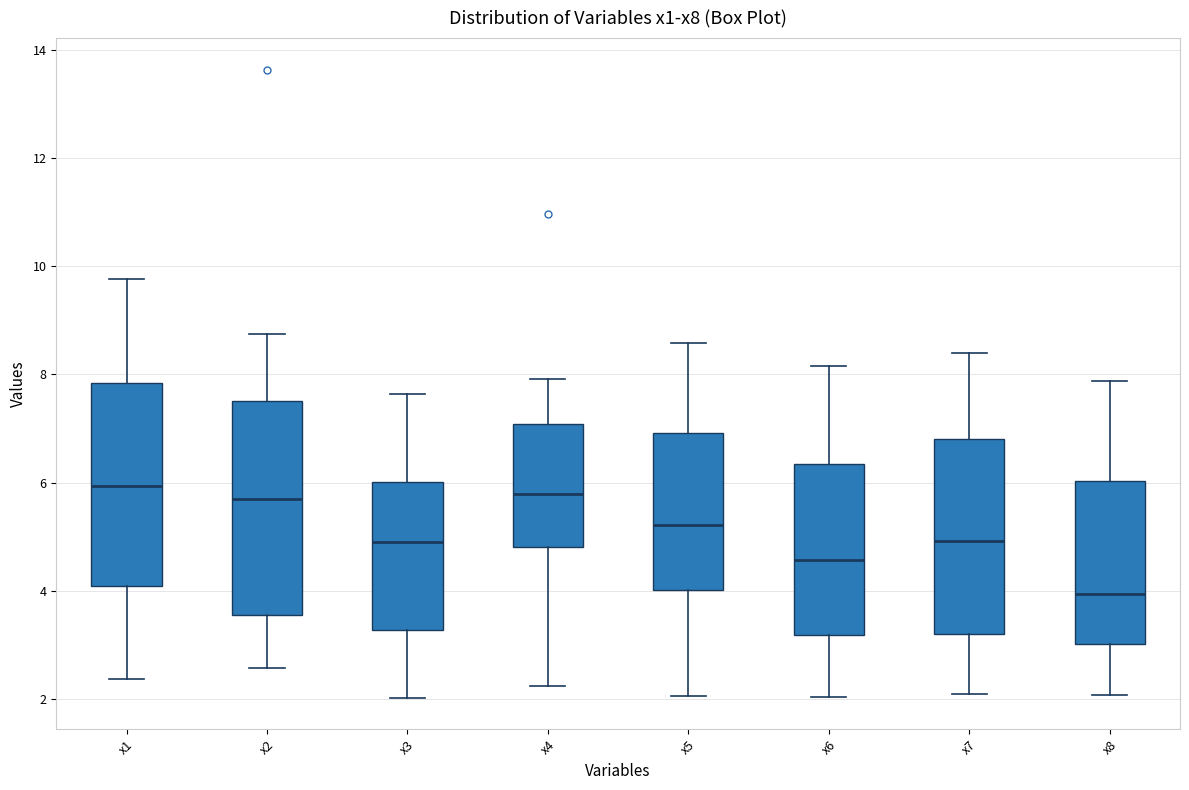

Reading left to right, read every box against the y-axis: the position of its median line, the range the box covers, and the ends of its whiskers. The values are not printed on the chart, so give them approximately, as read against the axis.

x1: median 6.0, box 4.2 to 7.8, whiskers 2.4 to 9.8
x2: median 5.8, box 3.6 to 7.6, whiskers 2.6 to 8.8
x3: median 5.0, box 3.2 to 6.0, whiskers 2.0 to 7.6
x4: median 5.8, box 4.8 to 7.0, whiskers 2.2 to 8.0
x5: median 5.2, box 4.0 to 7.0, whiskers 2.0 to 8.6
x6: median 4.6, box 3.2 to 6.4, whiskers 2.0 to 8.2
x7: median 5.0, box 3.2 to 6.8, whiskers 2.0 to 8.4
x8: median 4.0, box 3.0 to 6.0, whiskers 2.0 to 7.8